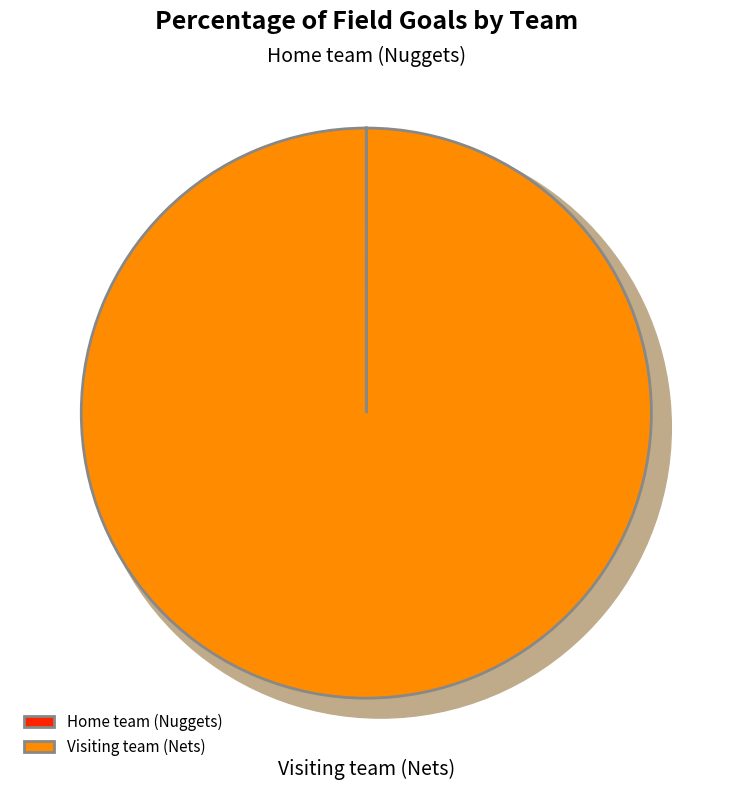

What percentage do Visiting team (Nets) and Home team (Nuggets) together represent?

100.0%